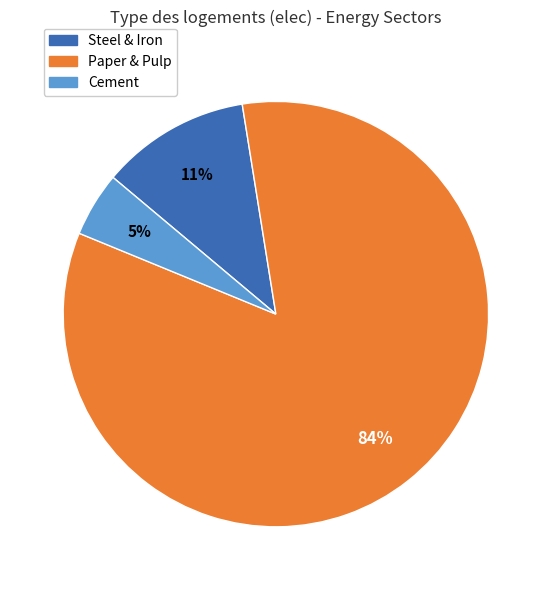

Count the number of slices in the pie.

3